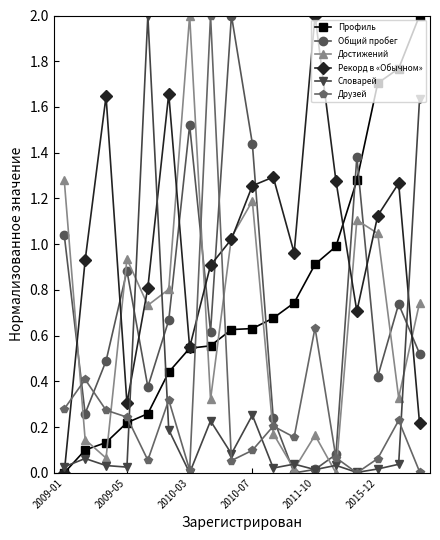

Which series ends up on top after the final intersection of Друзей and Профиль?

Профиль